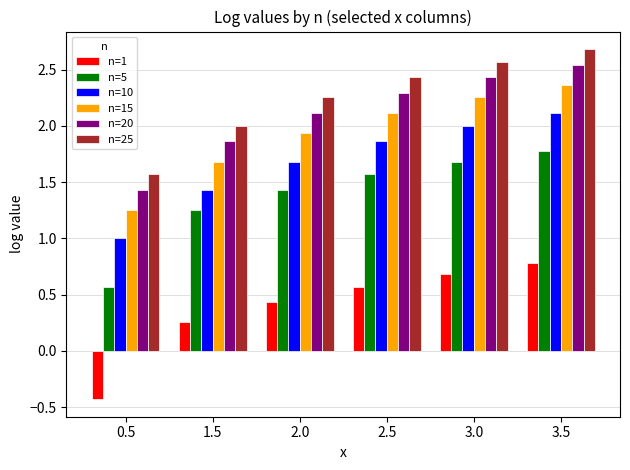

What is the difference between the n=15 values at 0.5 and 2.5?

0.9